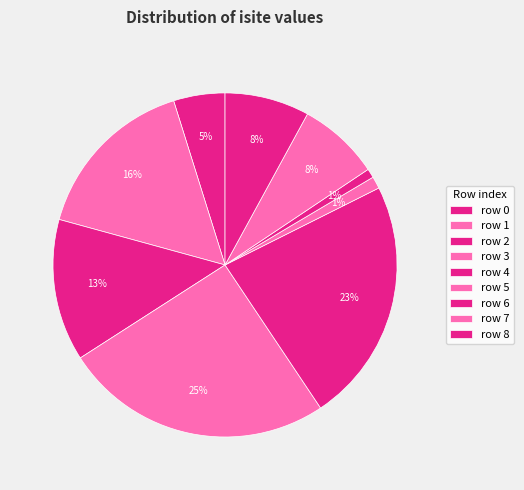

What is the smallest slice in the pie chart?

6